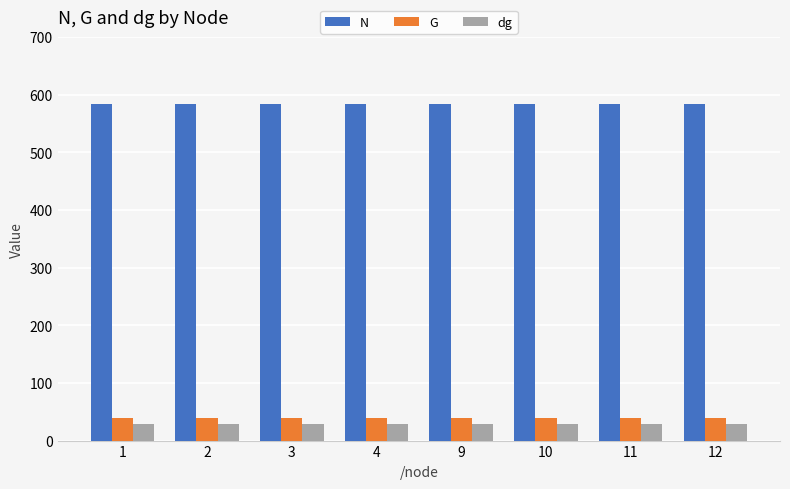

What are all the series names shown in the legend?

N, G, dg